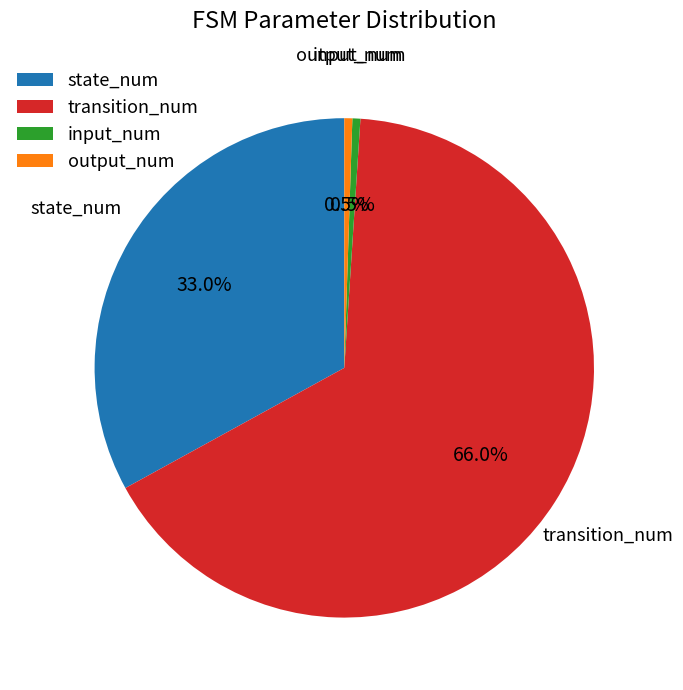

To the nearest percent, what percentage of the pie is transition_num?

66%